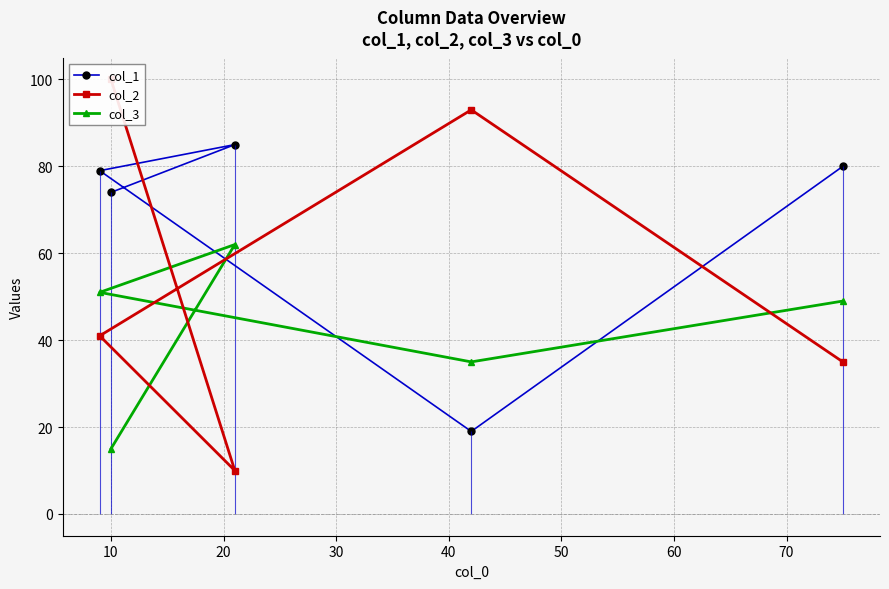

Which series has the largest range (max minus min)?

col_2